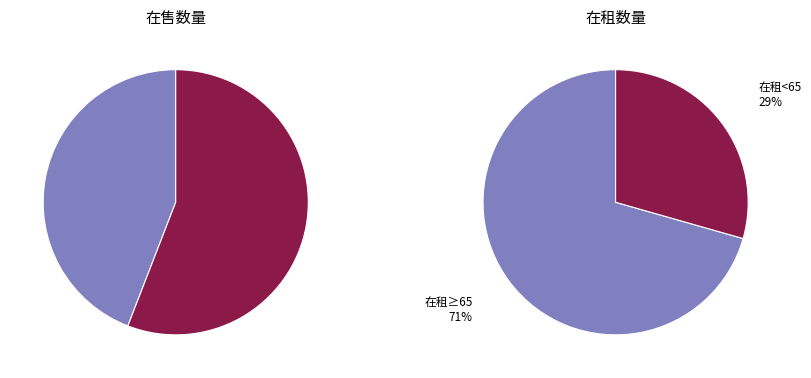

True or false: 181 accounts for 1% of the total.

False